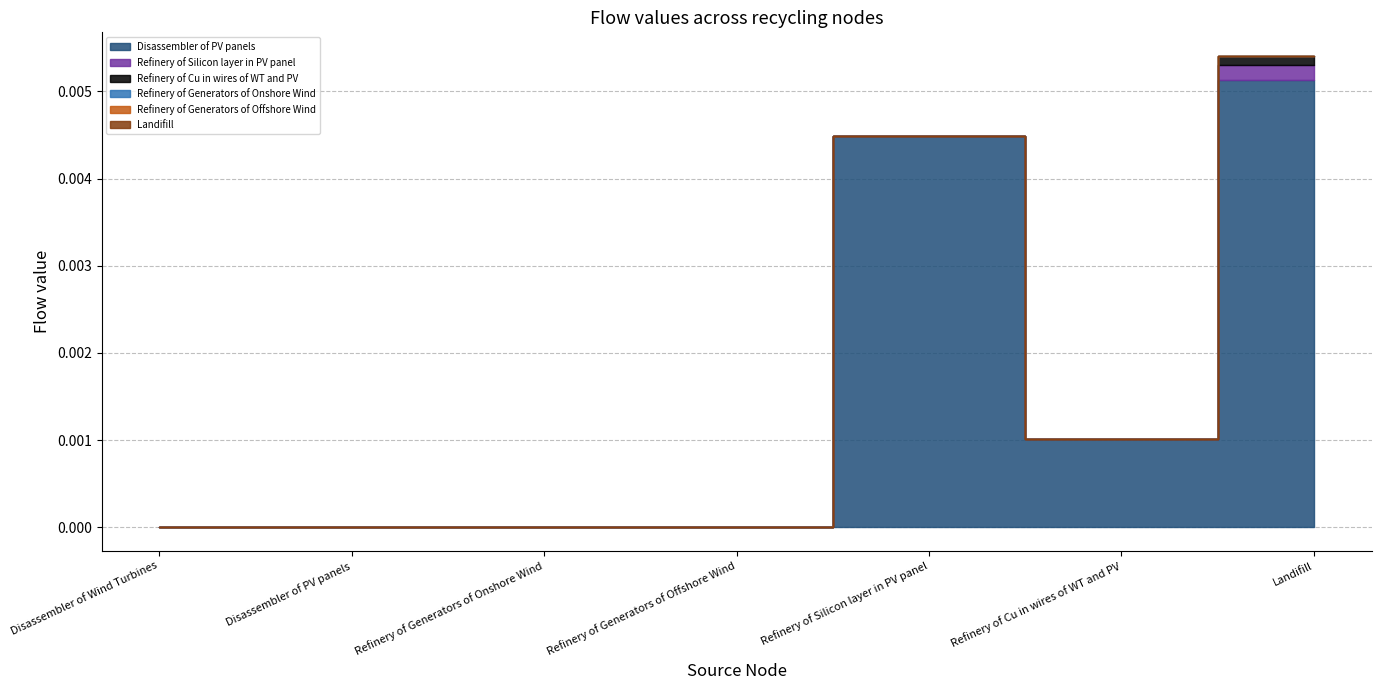

The value of Landifill at Disassembler of Wind Turbines is 0.0. True or false?

True